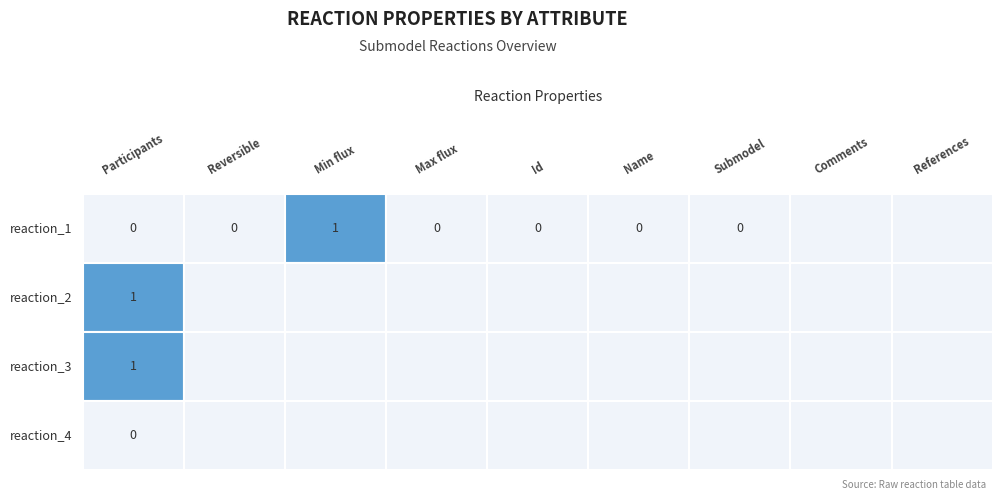

The reaction_2 series shows 0 at 7. True or false?

False